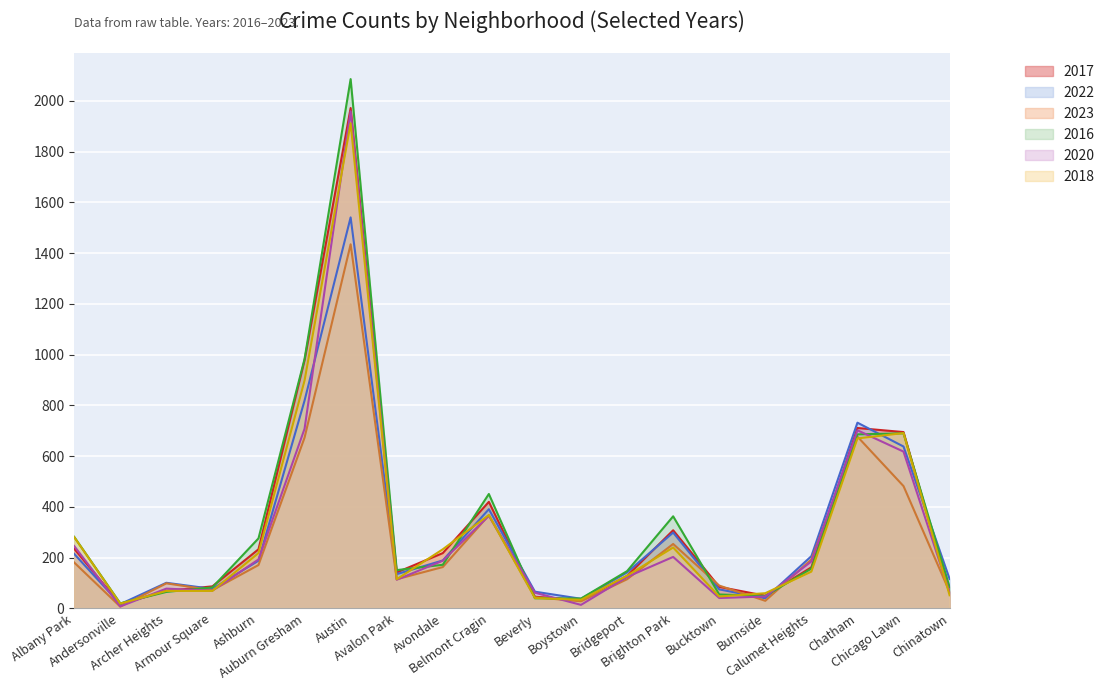

Is the value of 2016 at Burnside greater than the value of 2023 at Burnside?

Yes